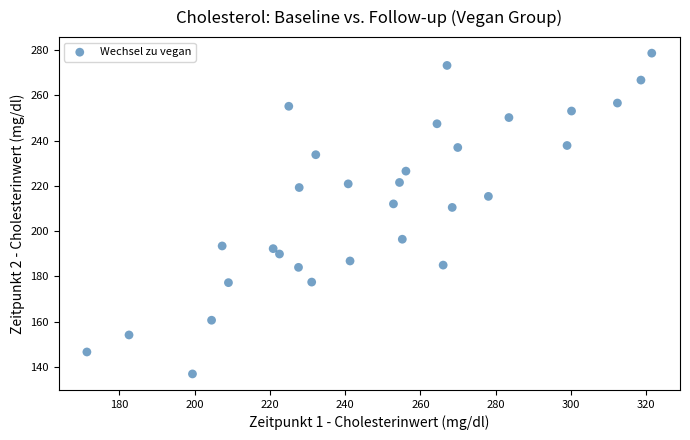

What Y value in the scatter plot is closest to 207?

210.5